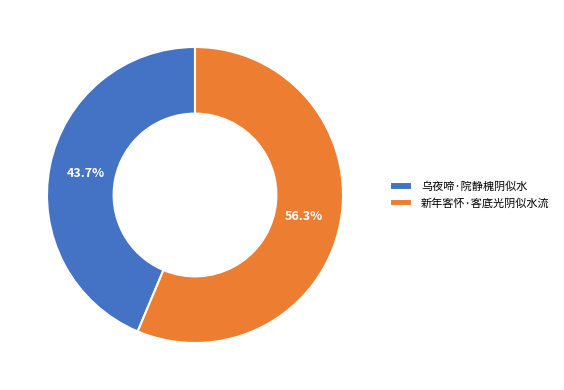

True or false: 乌夜啼·院静槐阴似水 accounts for 44% of the total.

True